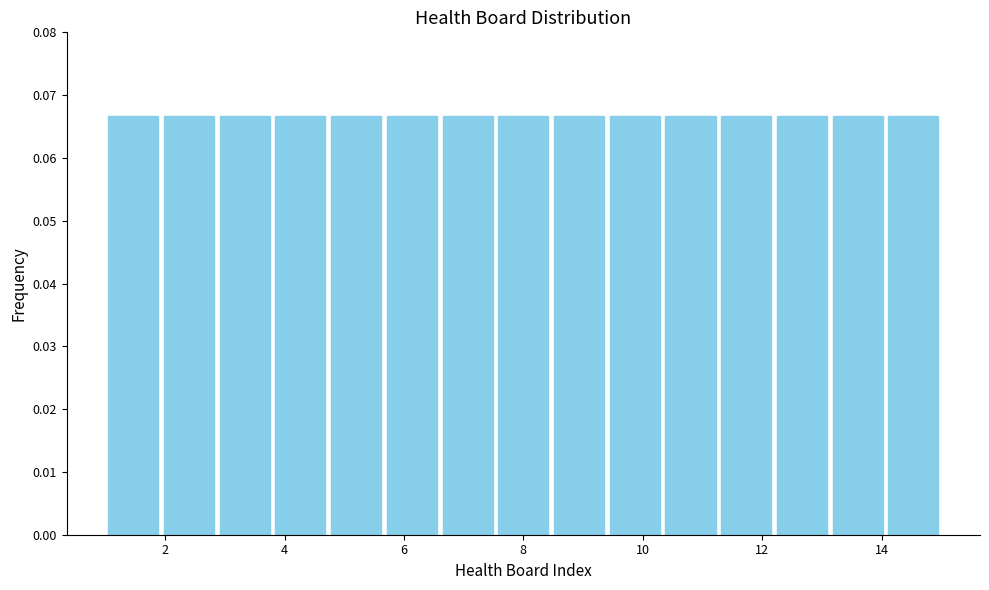

How tall is the bar that spans 6.6 to 7.6 on the x-axis? Neither the bar edges nor the heights are printed on the chart, so give them approximately, as read against the axes.

0.067